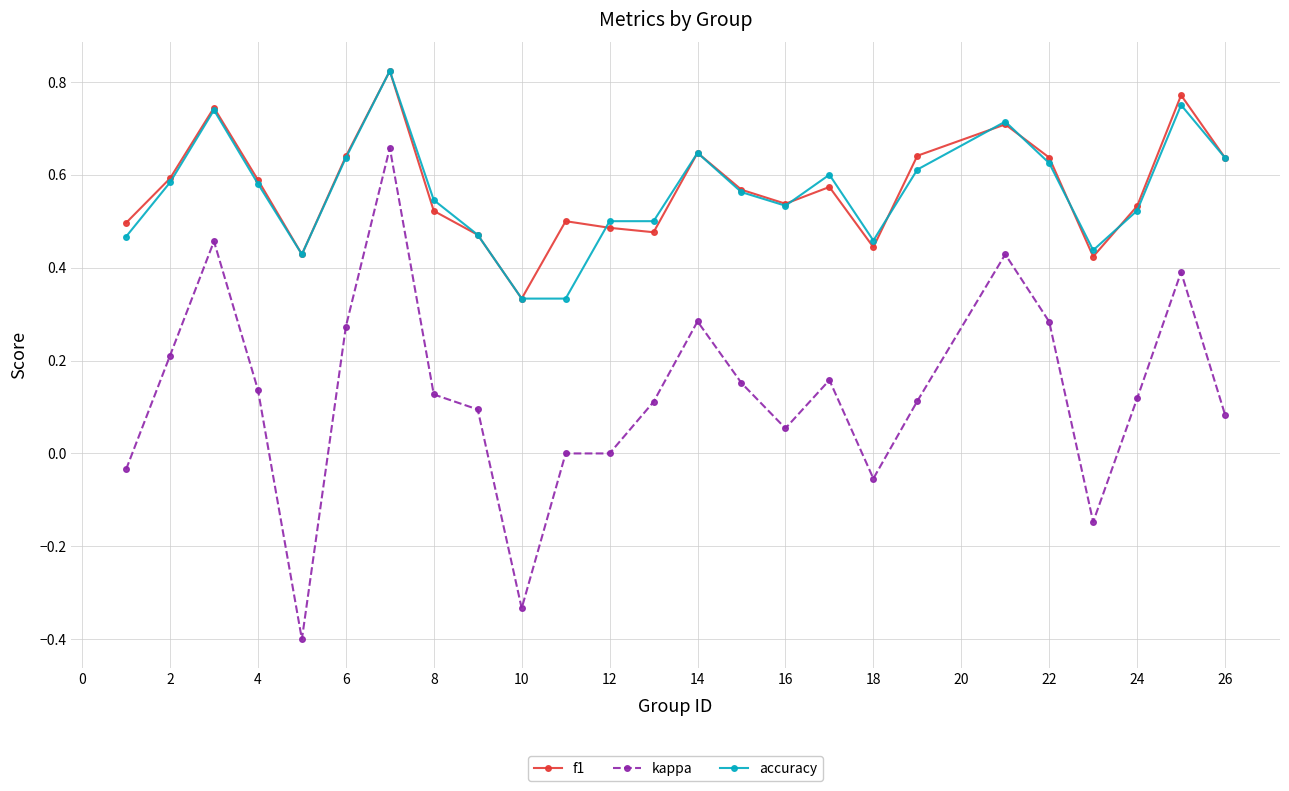

What is the minimum value shown in the chart?

-0.4